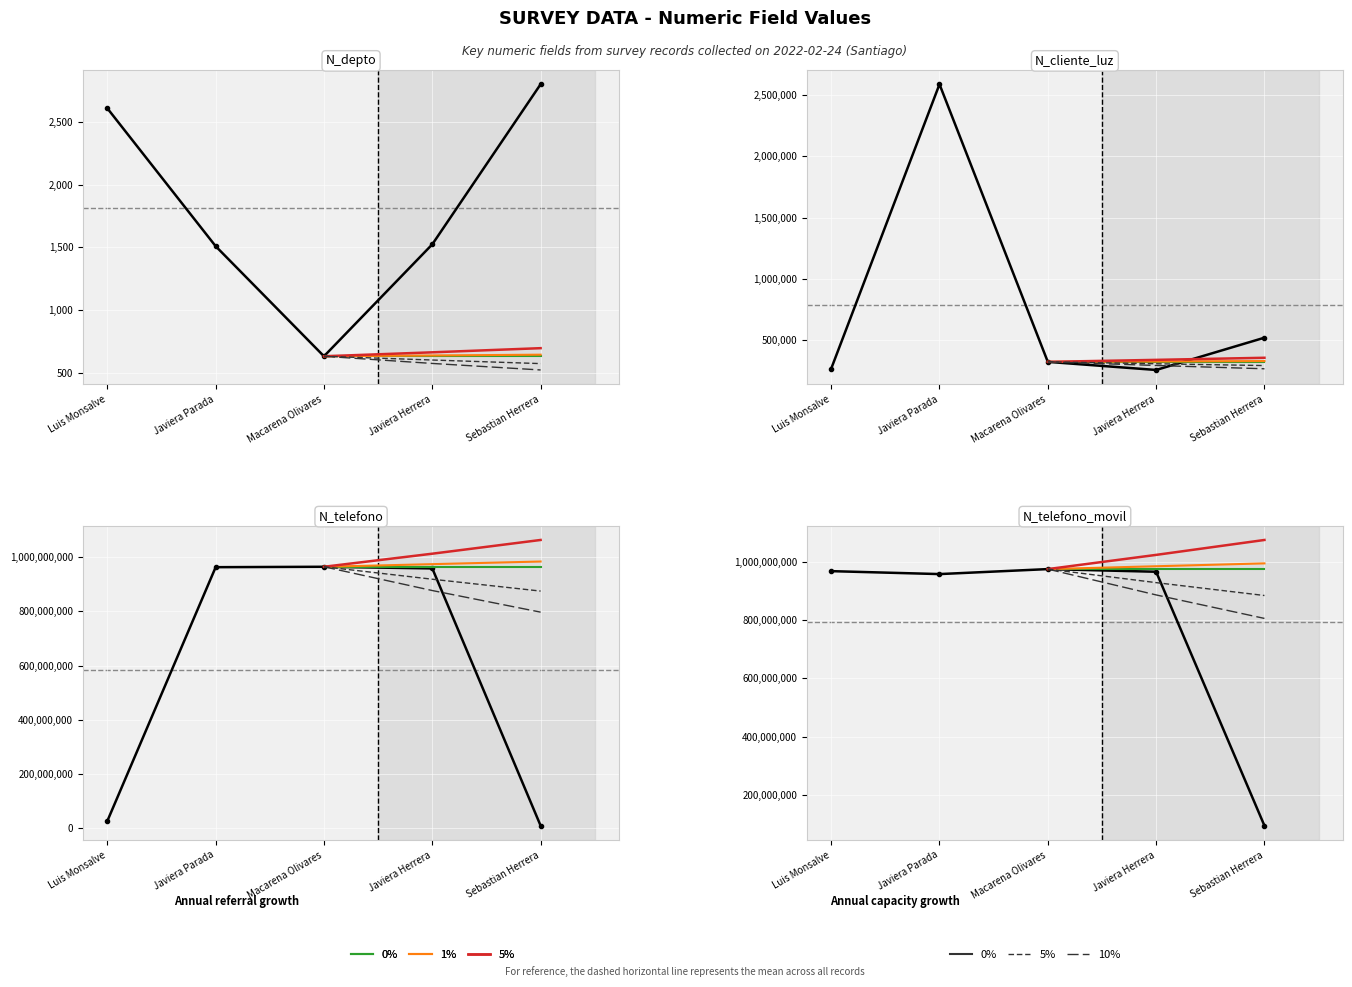

What is the highest value of the N_cliente_luz series?

2586314